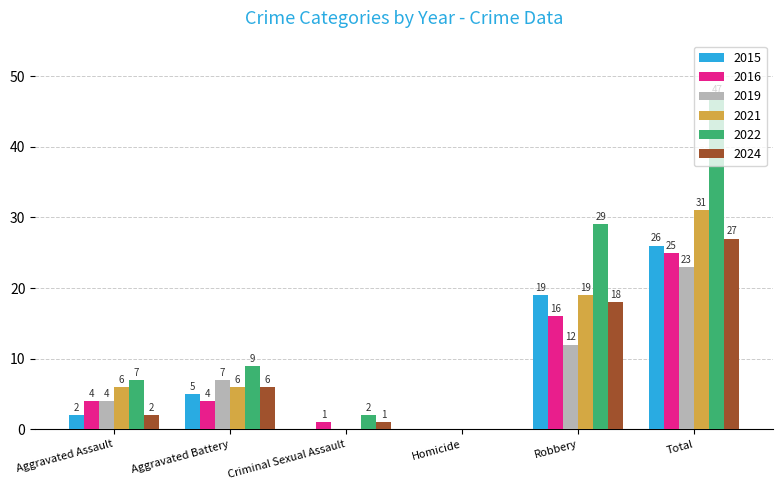

What is the sum of the 2022 values at Aggravated Assault and Homicide?

7